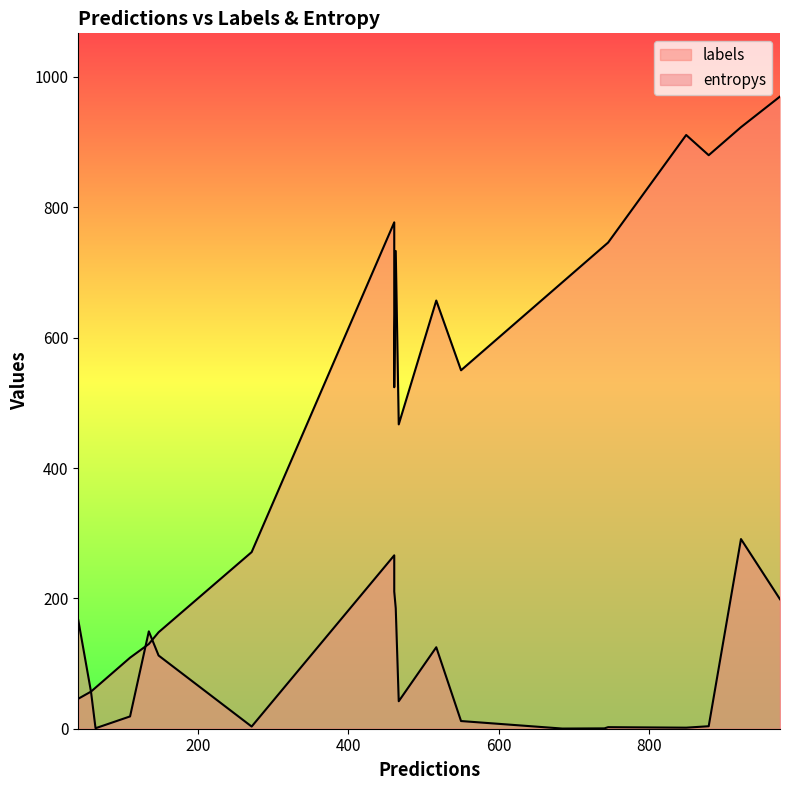

What are all the series names shown in the legend?

labels, entropys